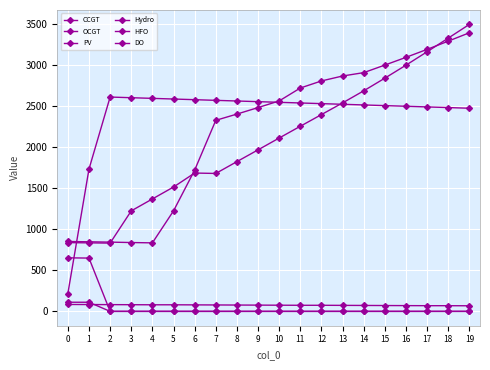

Where does the PV series first go above 2559?

11